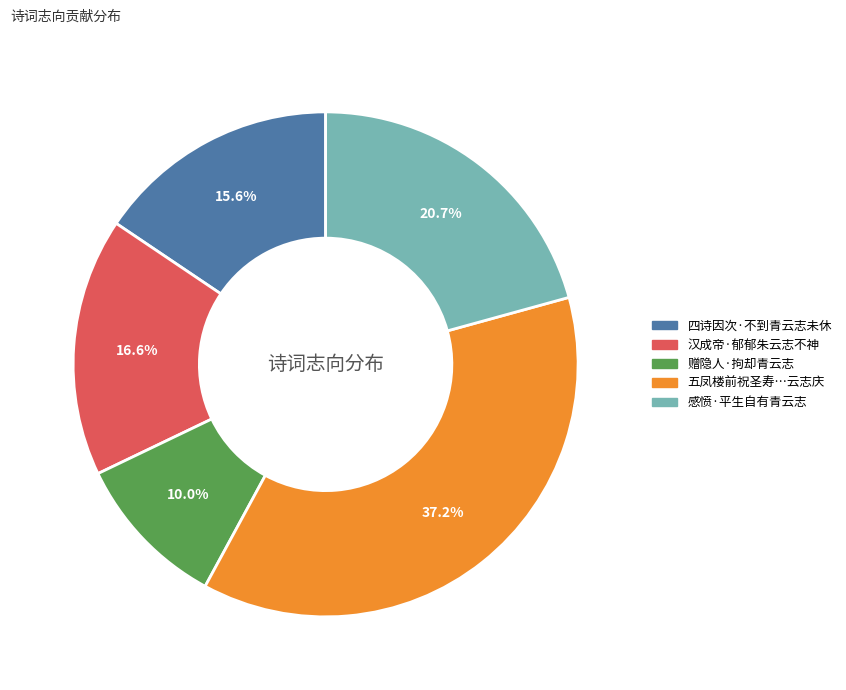

What is the ratio of the value at 四诗因次·不到青云志未休 to the value at 赠隐人·拘却青云志?

1.6